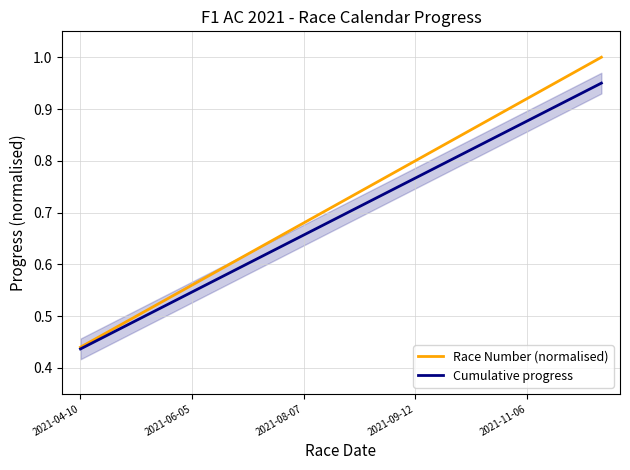

Read the Race Number (normalised) value at 14.

1.0